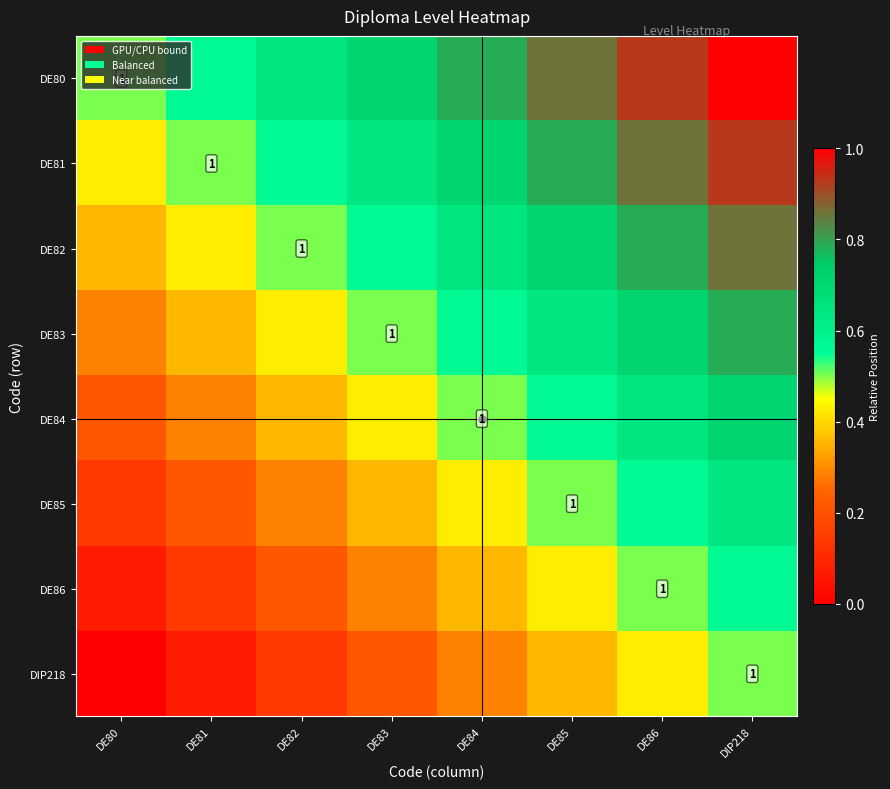

Which series has the widest spread of values?

DE80